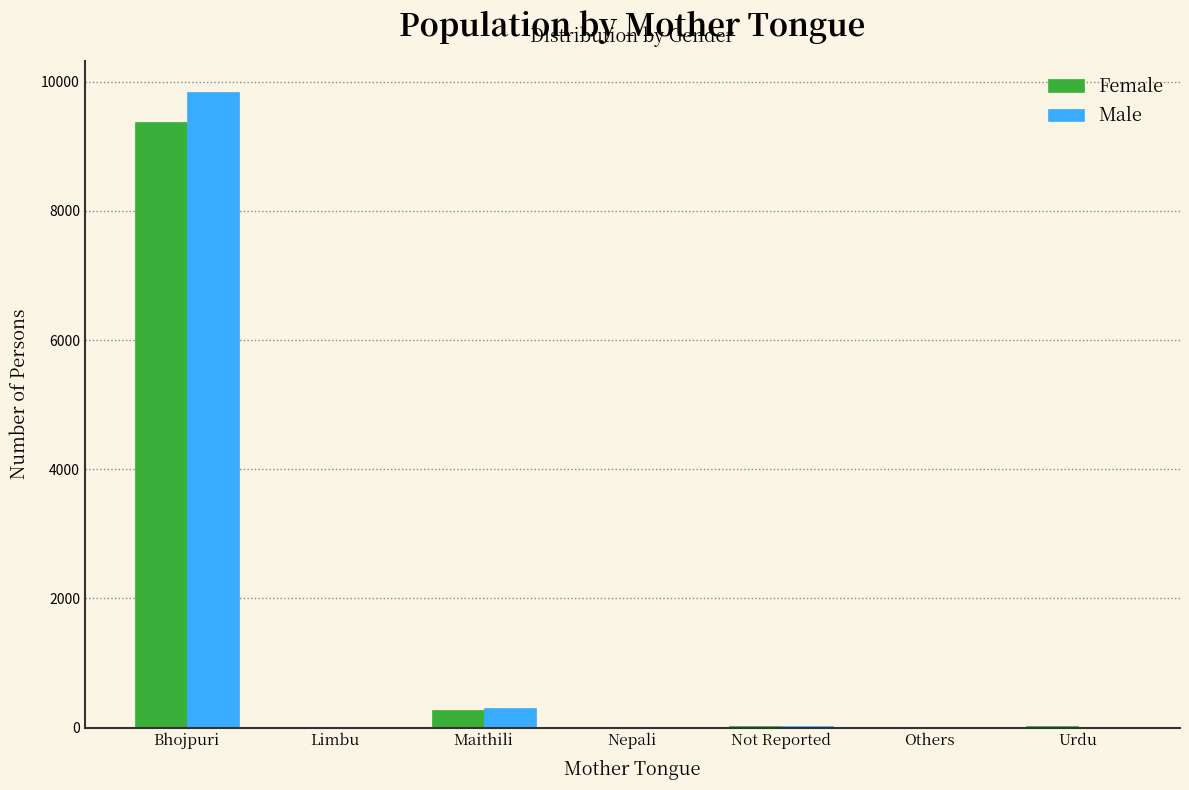

At which label is Female closest to 4694?

Maithili